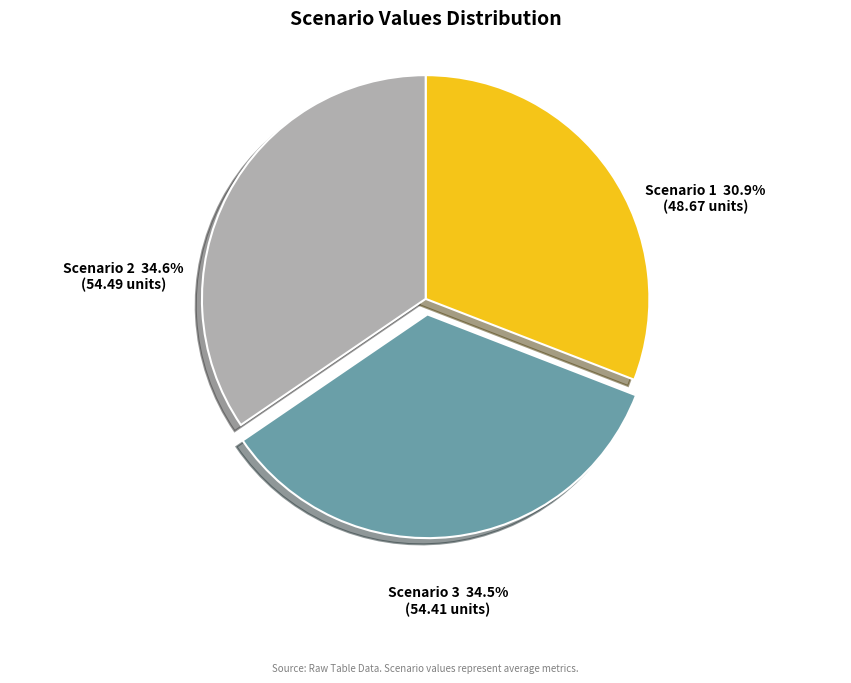

The Scenario 2 slice represents 49% of the pie. True or false?

False